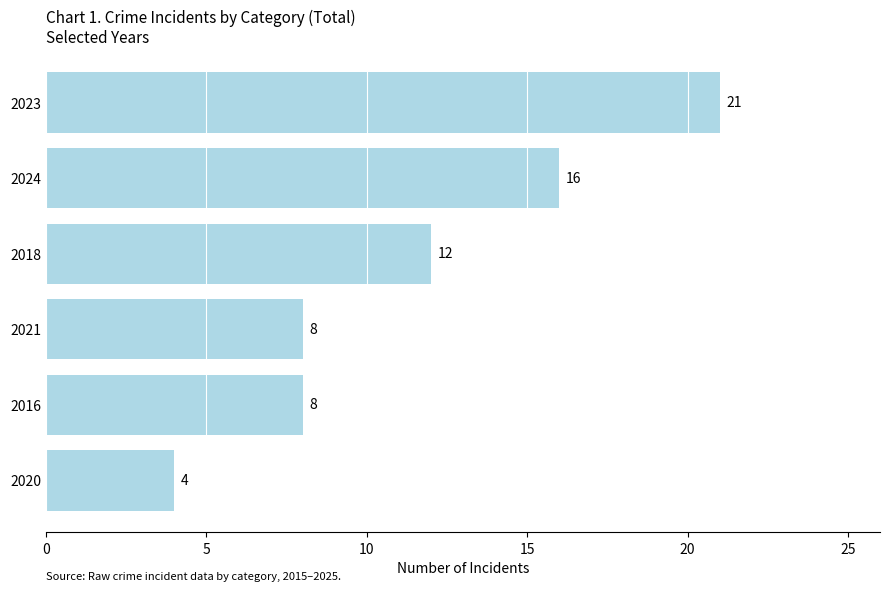

The value at 2018 is 12. True or false?

True